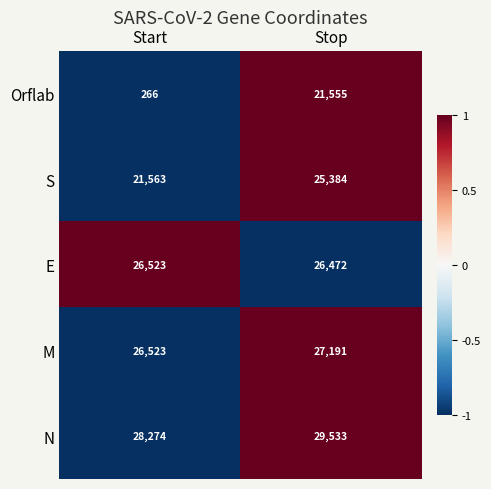

What is the total value across all series at Stop?

130135